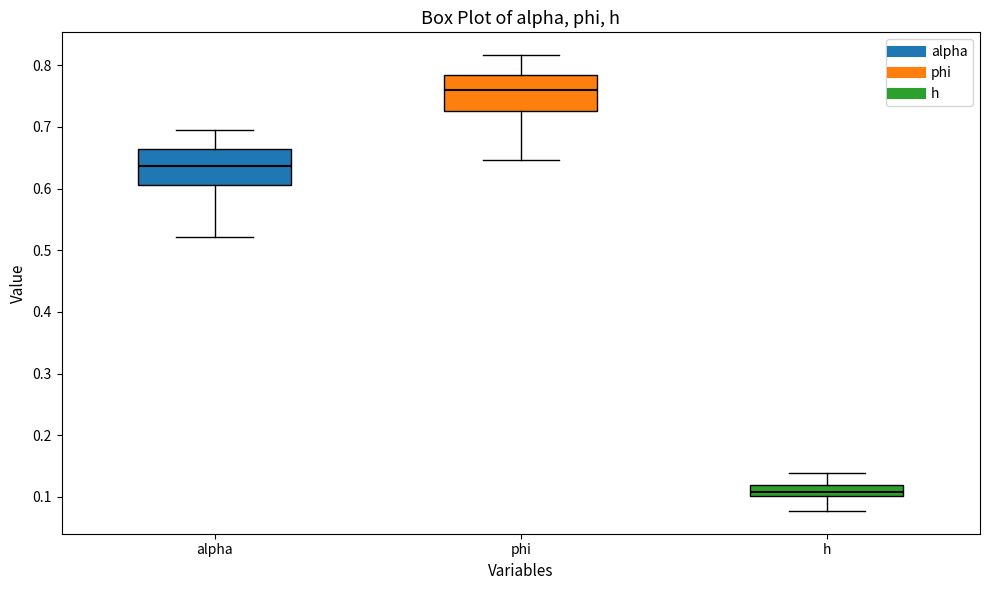

Which box has the lowest median line?

h